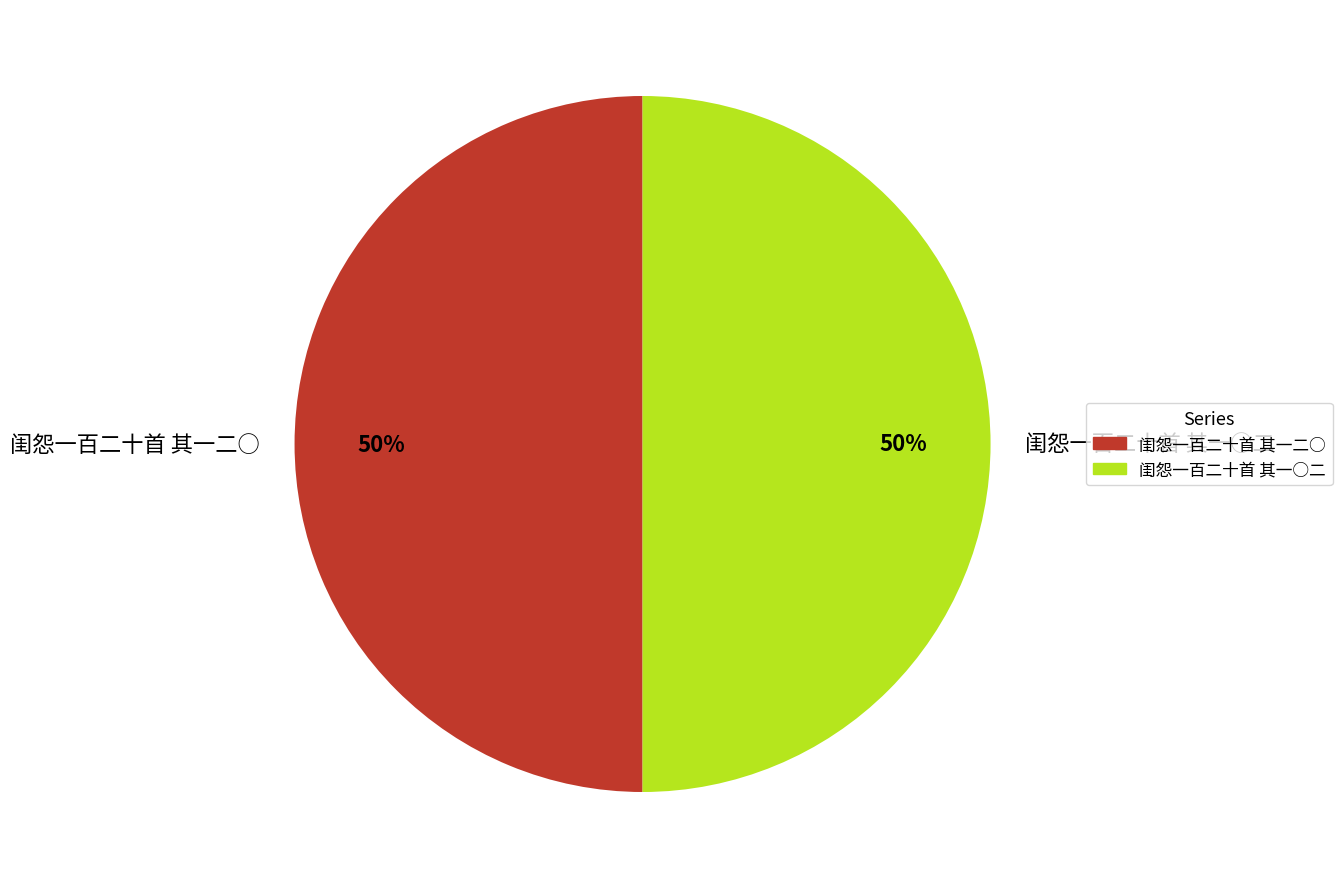

To the nearest percent, what is the average slice percentage?

50%